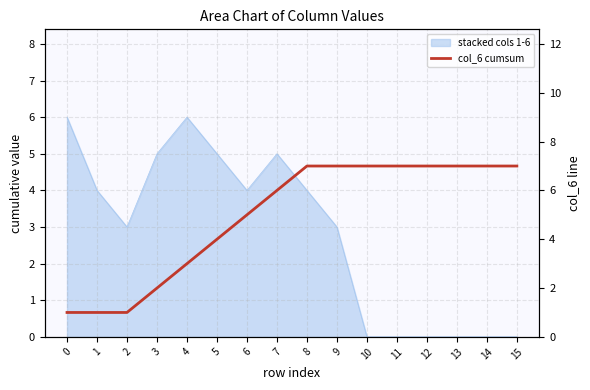

Reading right to left, extract all data points from this chart.

15=7	14=7	13=7	12=7	11=7	10=7	9=7	8=7	7=6	6=5	5=4	4=3	3=2	2=1	1=1	0=1